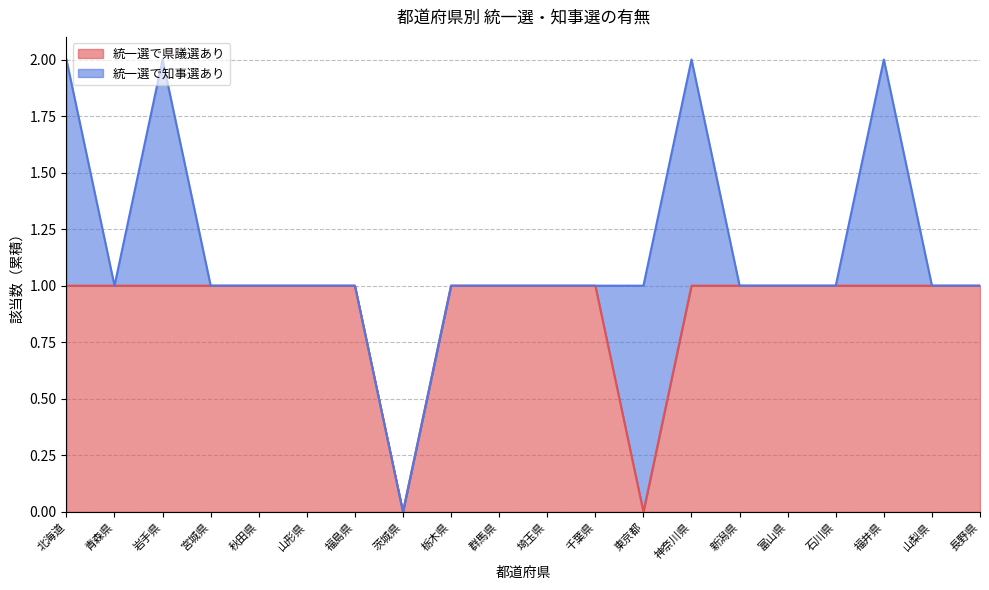

Reading left to right, extract all data points from this chart.

1	1	1	1	1	1	1	0	1	1	1	1	0	1	1	1	1	1	1	1